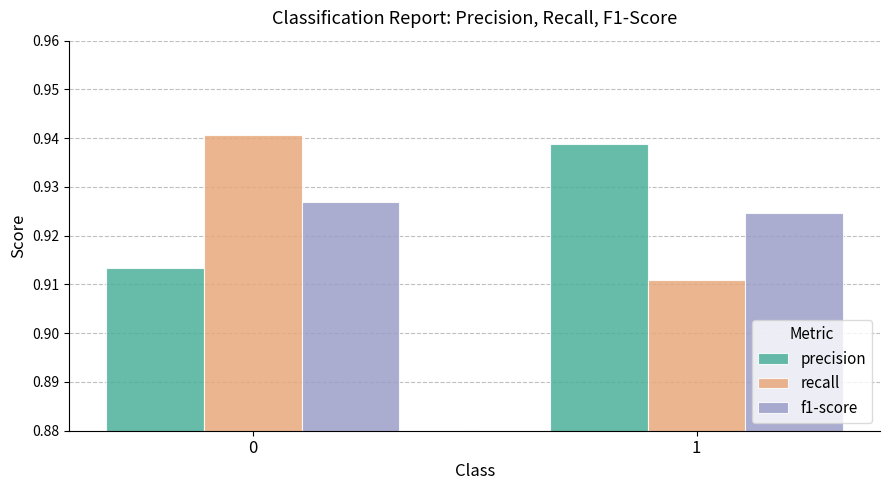

What is the total value across all series at 0?

2.8